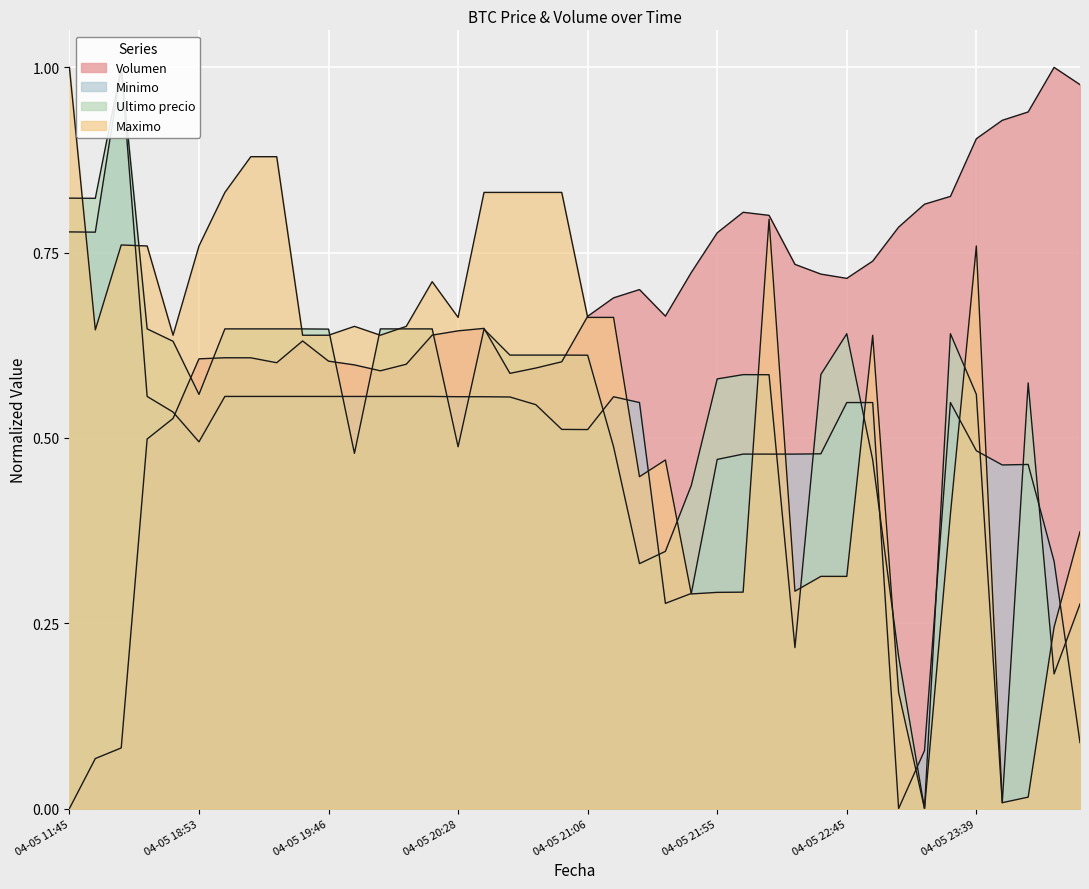

In Minimo, how many points are higher than both neighbors (excluding endpoints)?

7